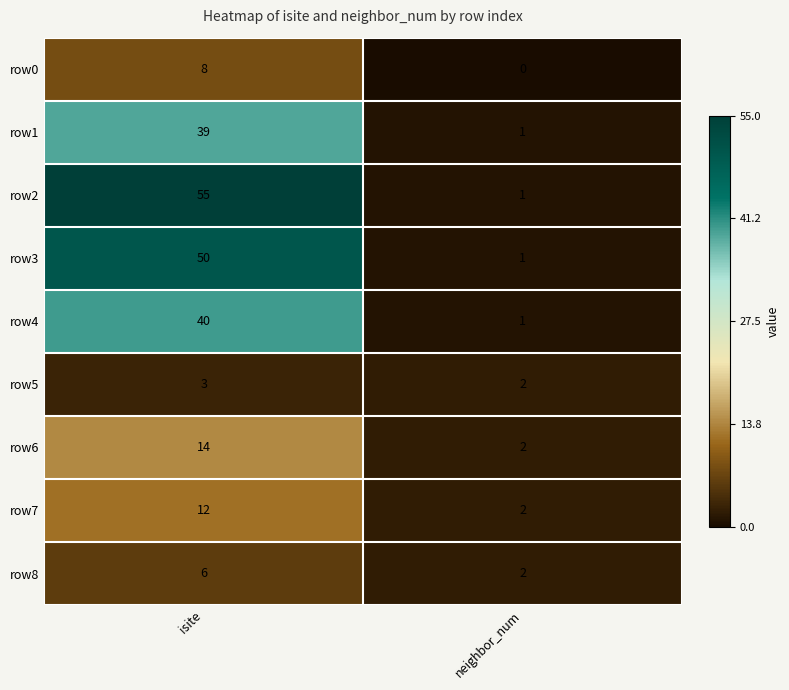

Rank the categories by row5 value from highest to lowest.

isite, neighbor_num